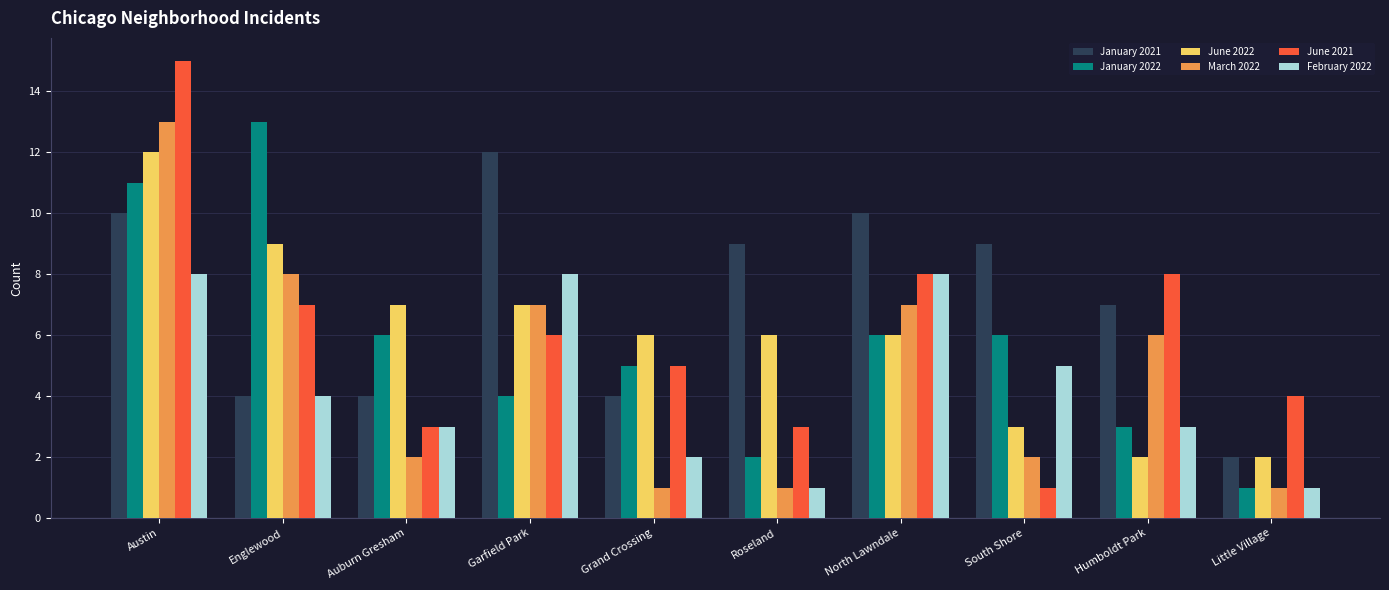

What is the label of the 5th bar from the right?

Roseland